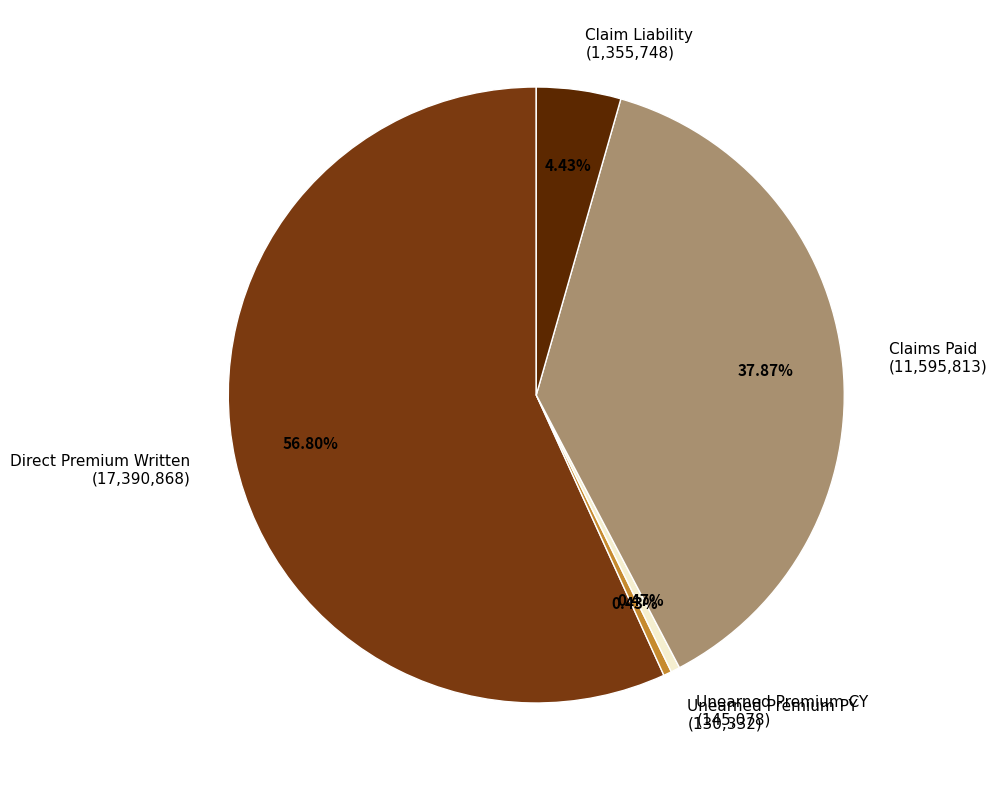

Count the number of slices in the pie.

5